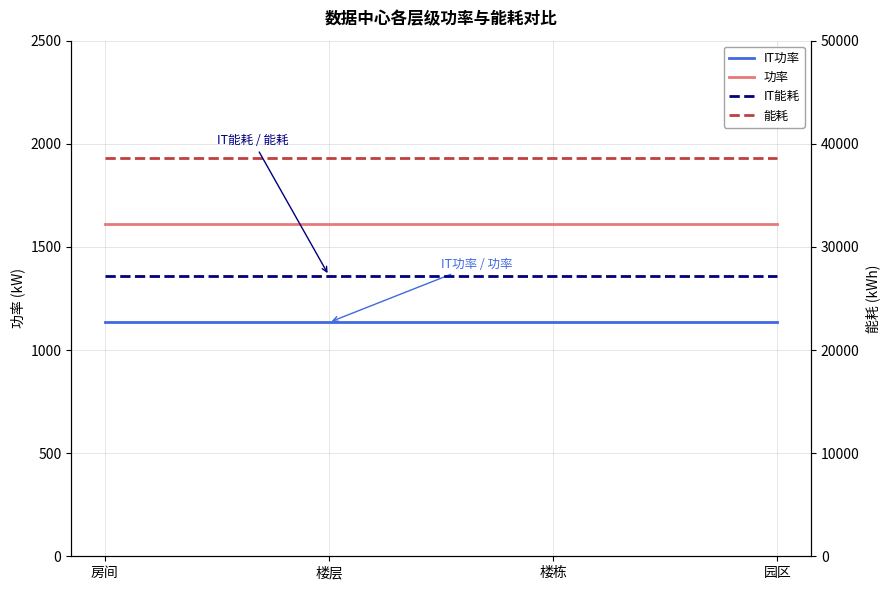

True or false: 功率 and IT能耗 cross at least once.

False